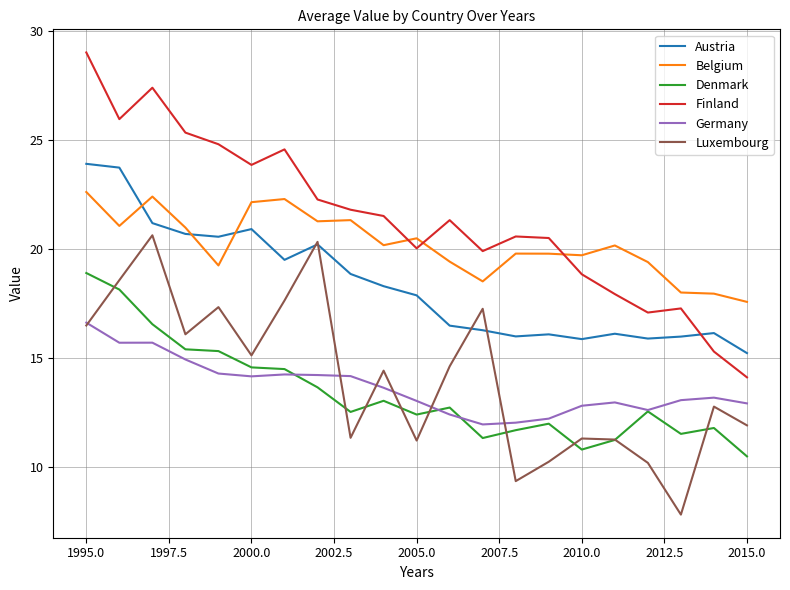

True or false: Luxembourg and Belgium cross at least once.

False